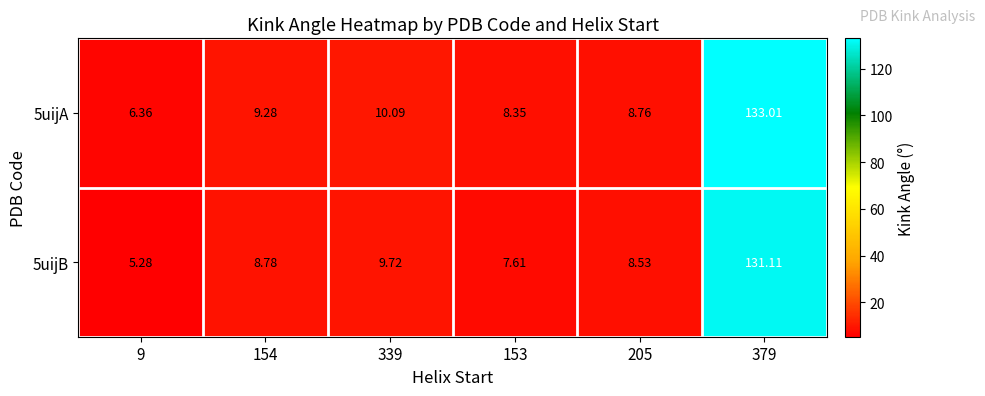

Reading left to right, list all the values displayed in this chart.

5uijA: 9=6.4	154=9.3	339=10.1	153=8.3	205=8.8	379=133.0
5uijB: 9=5.3	154=8.8	339=9.7	153=7.6	205=8.5	379=131.1